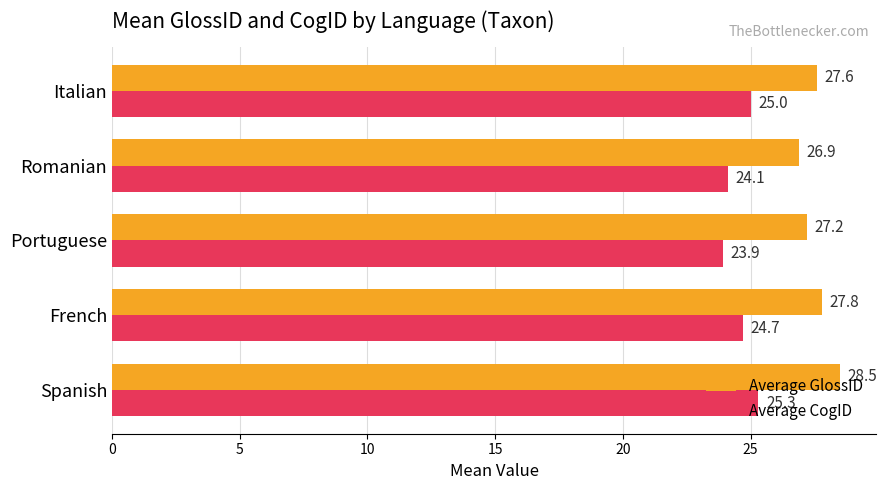

List the labels in order of Average GlossID value, largest first.

Spanish, French, Italian, Portuguese, Romanian